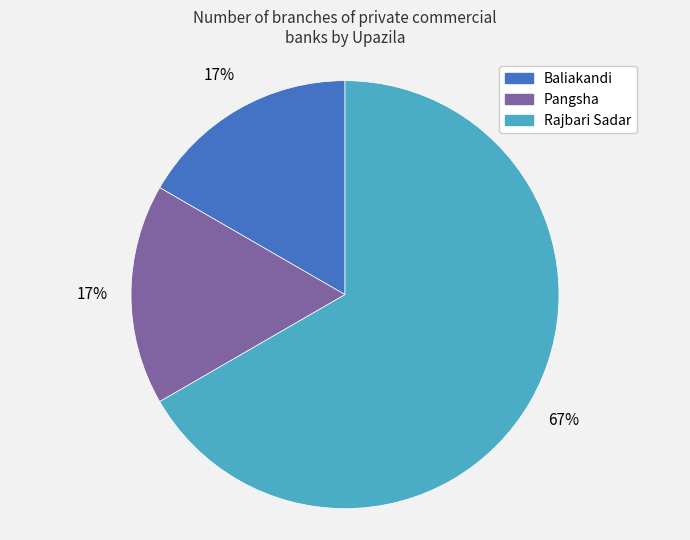

To the nearest percent, what is the difference between the largest and smallest slice percentages?

50%